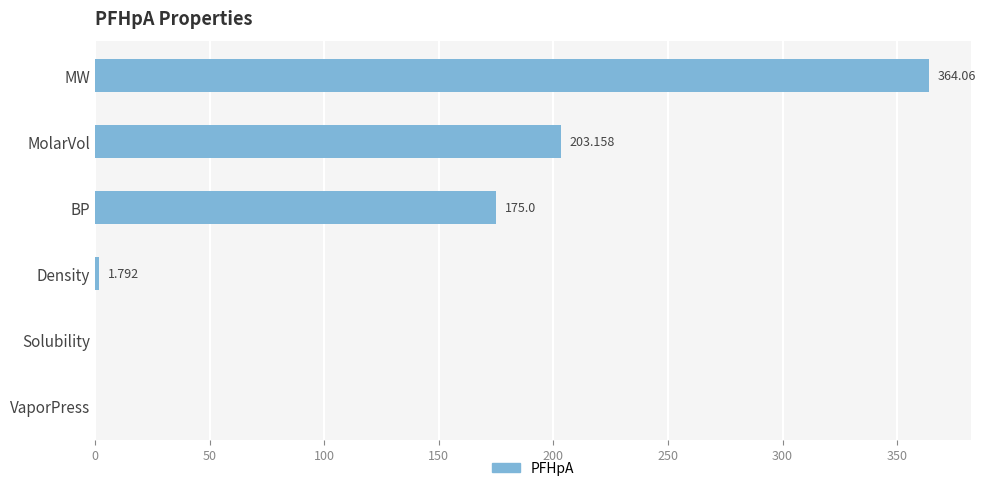

At which category does the chart reach its peak across all series?

MW